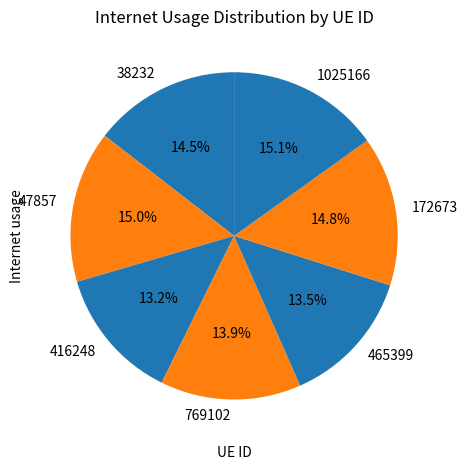

To the nearest percent, what portion does 416248 represent?

13%